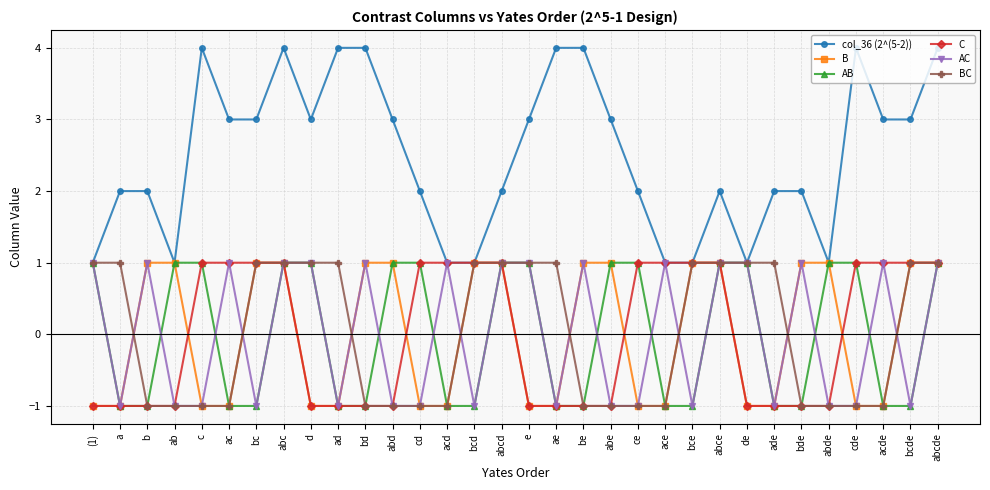

What is the greatest value displayed?

4